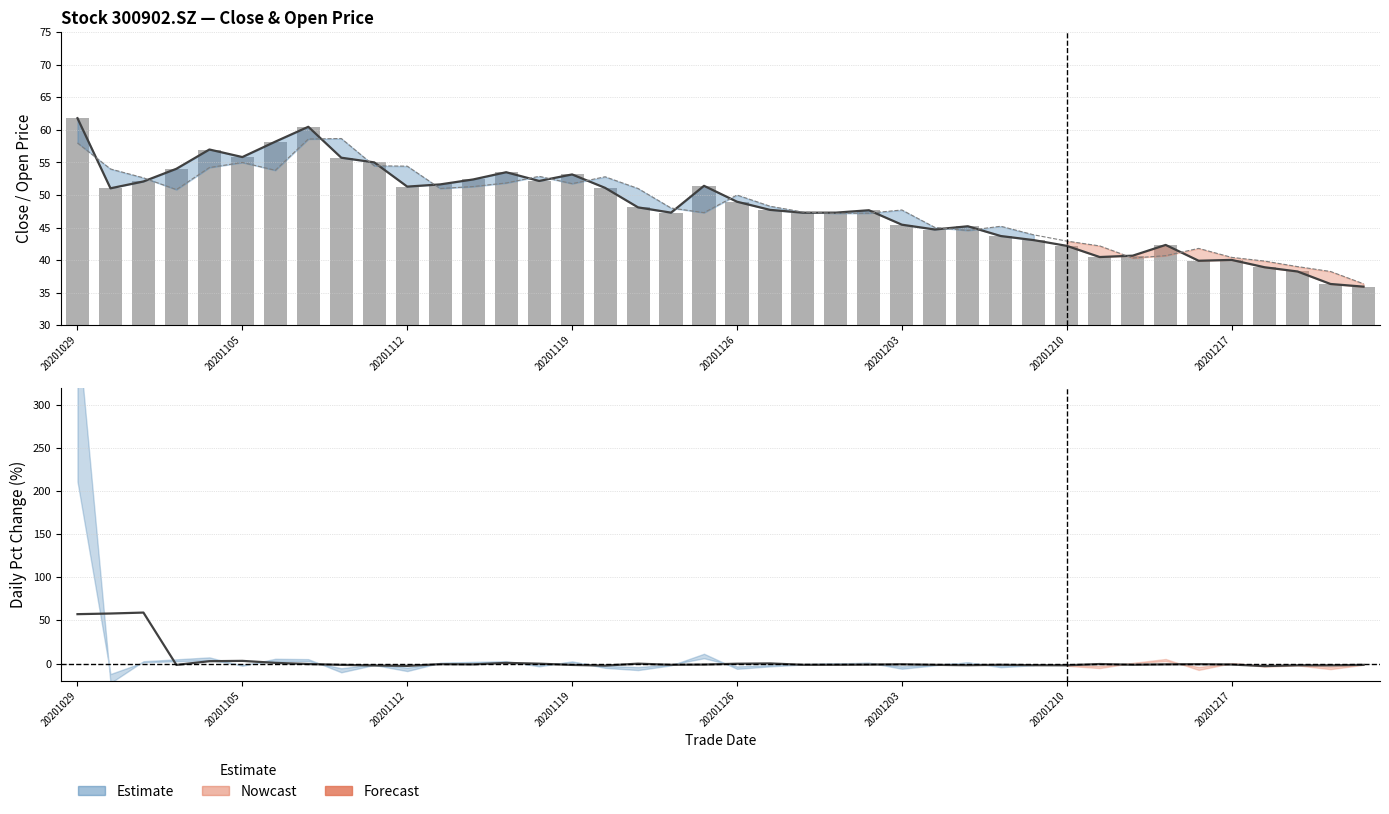

Is the value of open at 25 greater than the value of Daily bar (close) at 36?

Yes